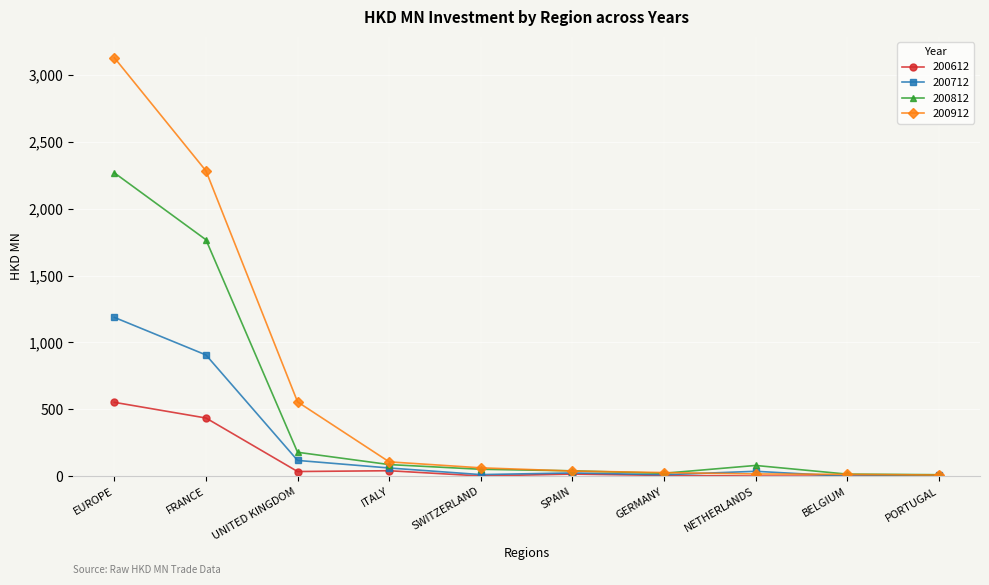

What are all the series names shown in the legend?

200612, 200712, 200812, 200912